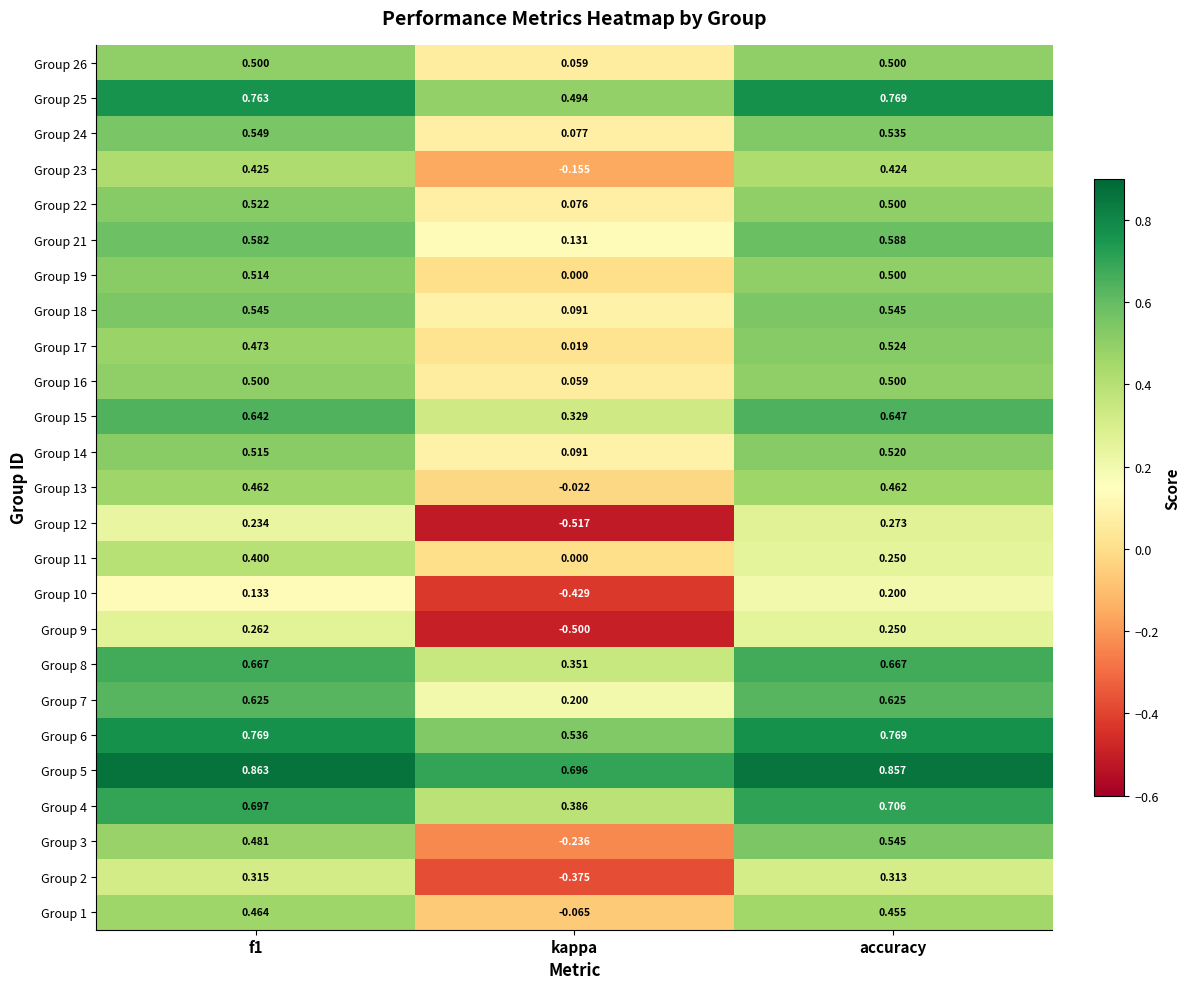

At how many categories does at least one series exceed 0?

3